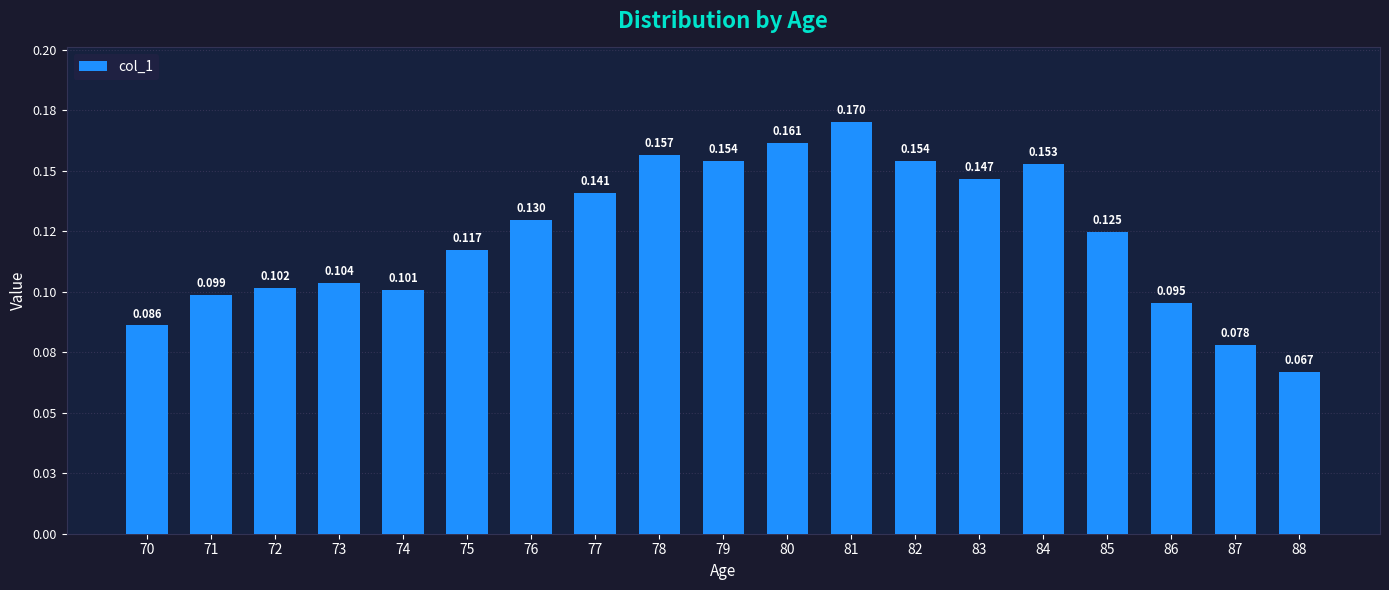

Does the chart contain any negative values?

No